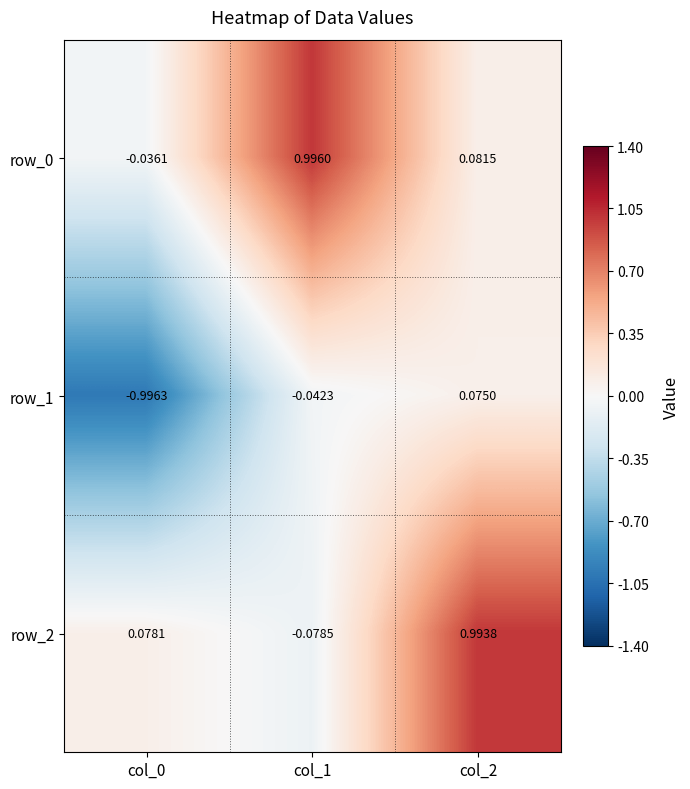

Count the number of categories in the chart.

3